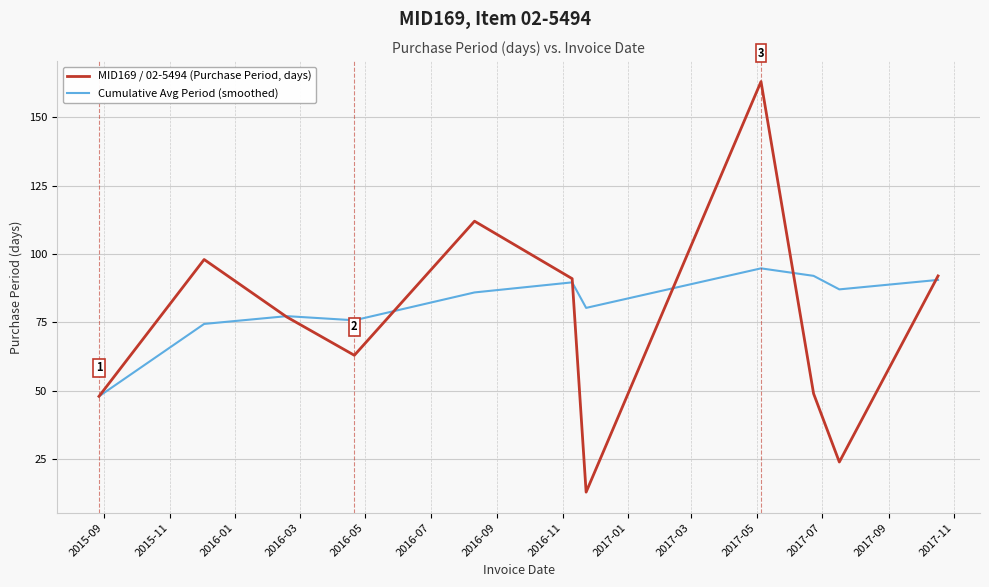

What is the maximum value shown in the chart?

163.0